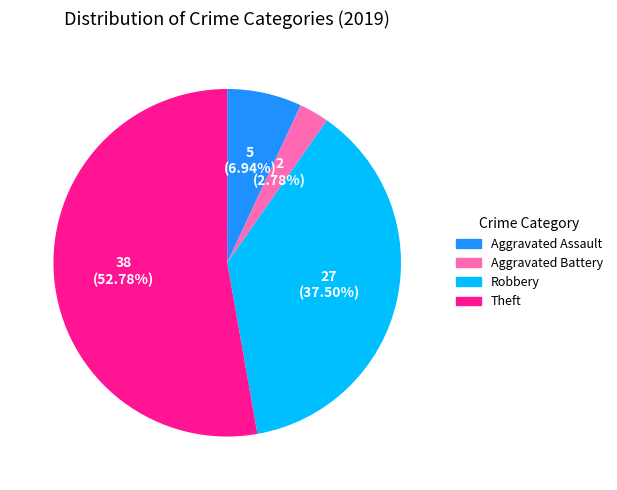

To the nearest percent, what portion does Aggravated Assault represent?

7%